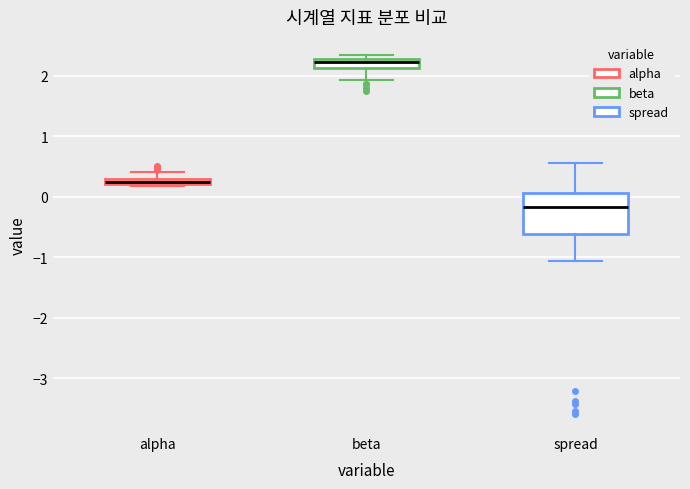

Which box has the lowest median line?

spread